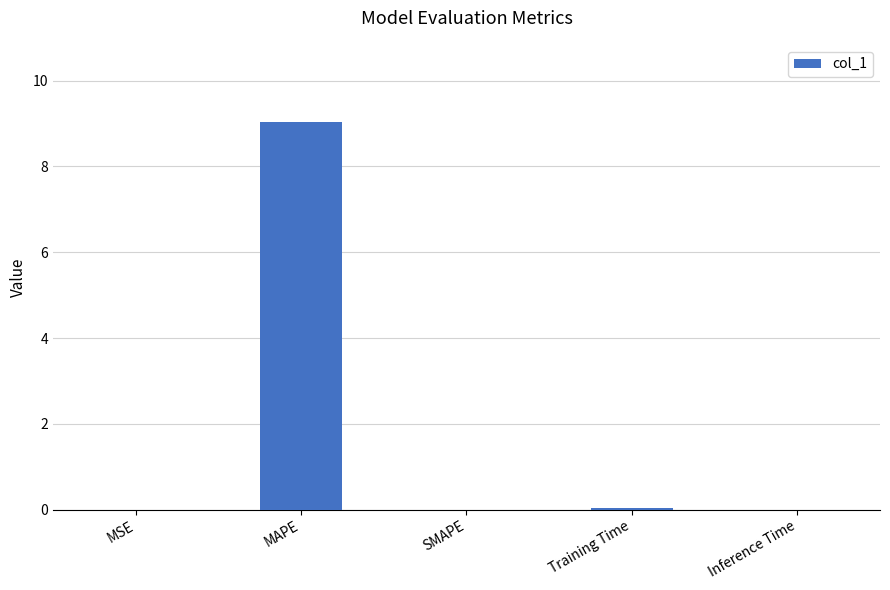

Are the bars horizontal?

No